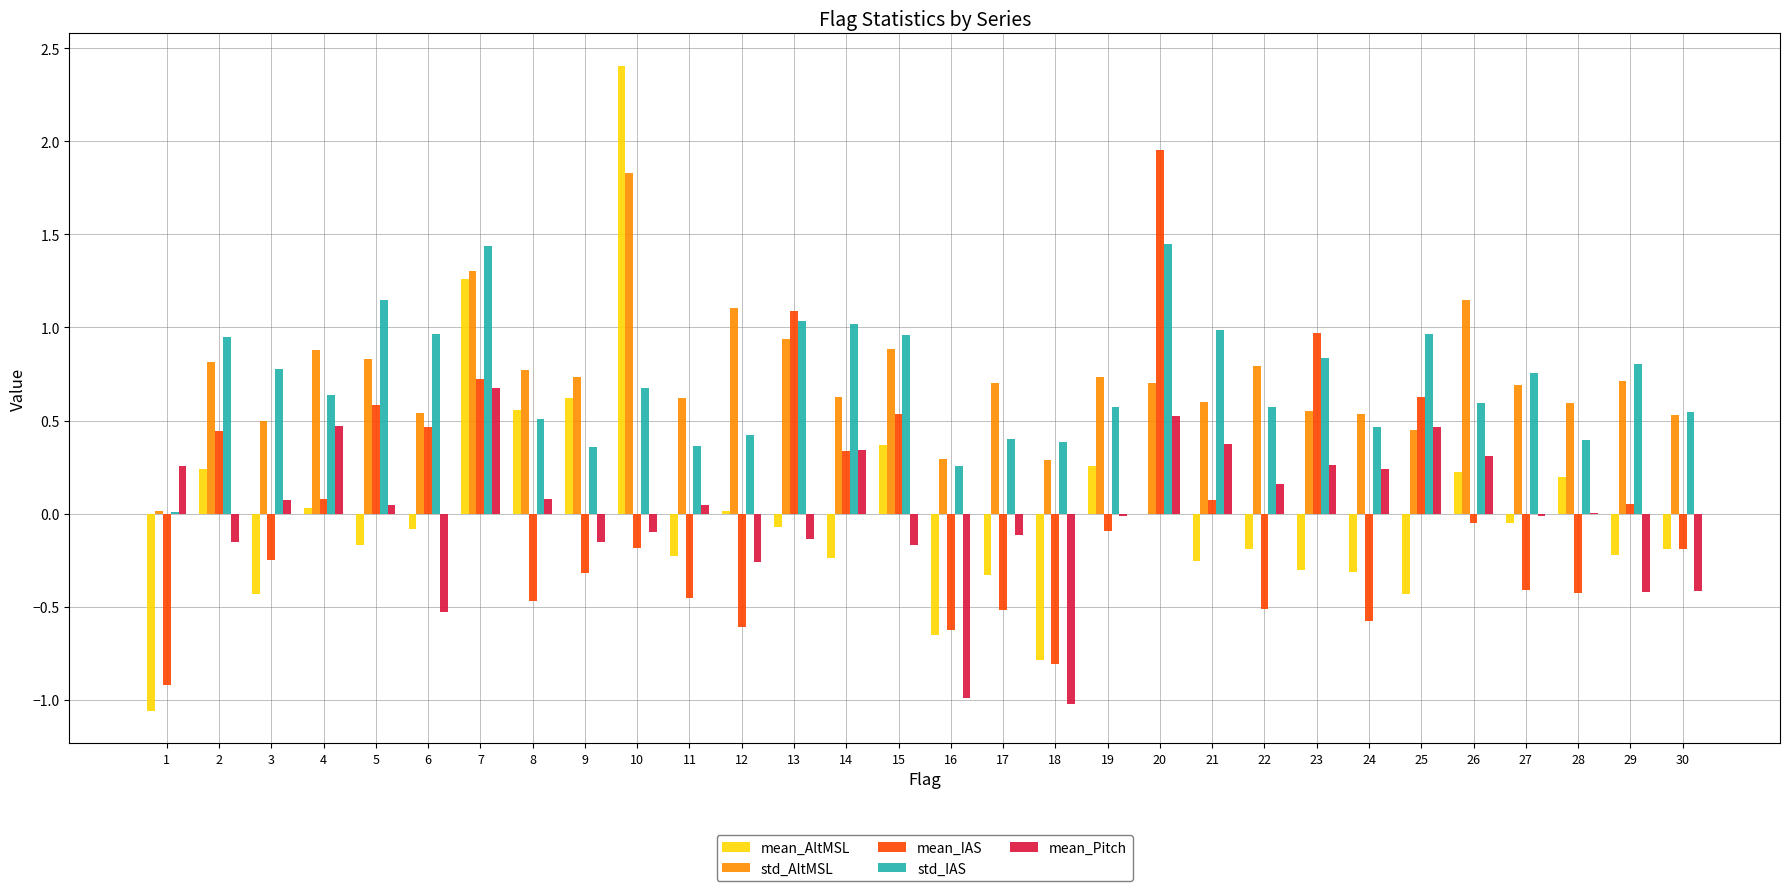

True or false: mean_IAS has a value of 0.6 at 25.

True